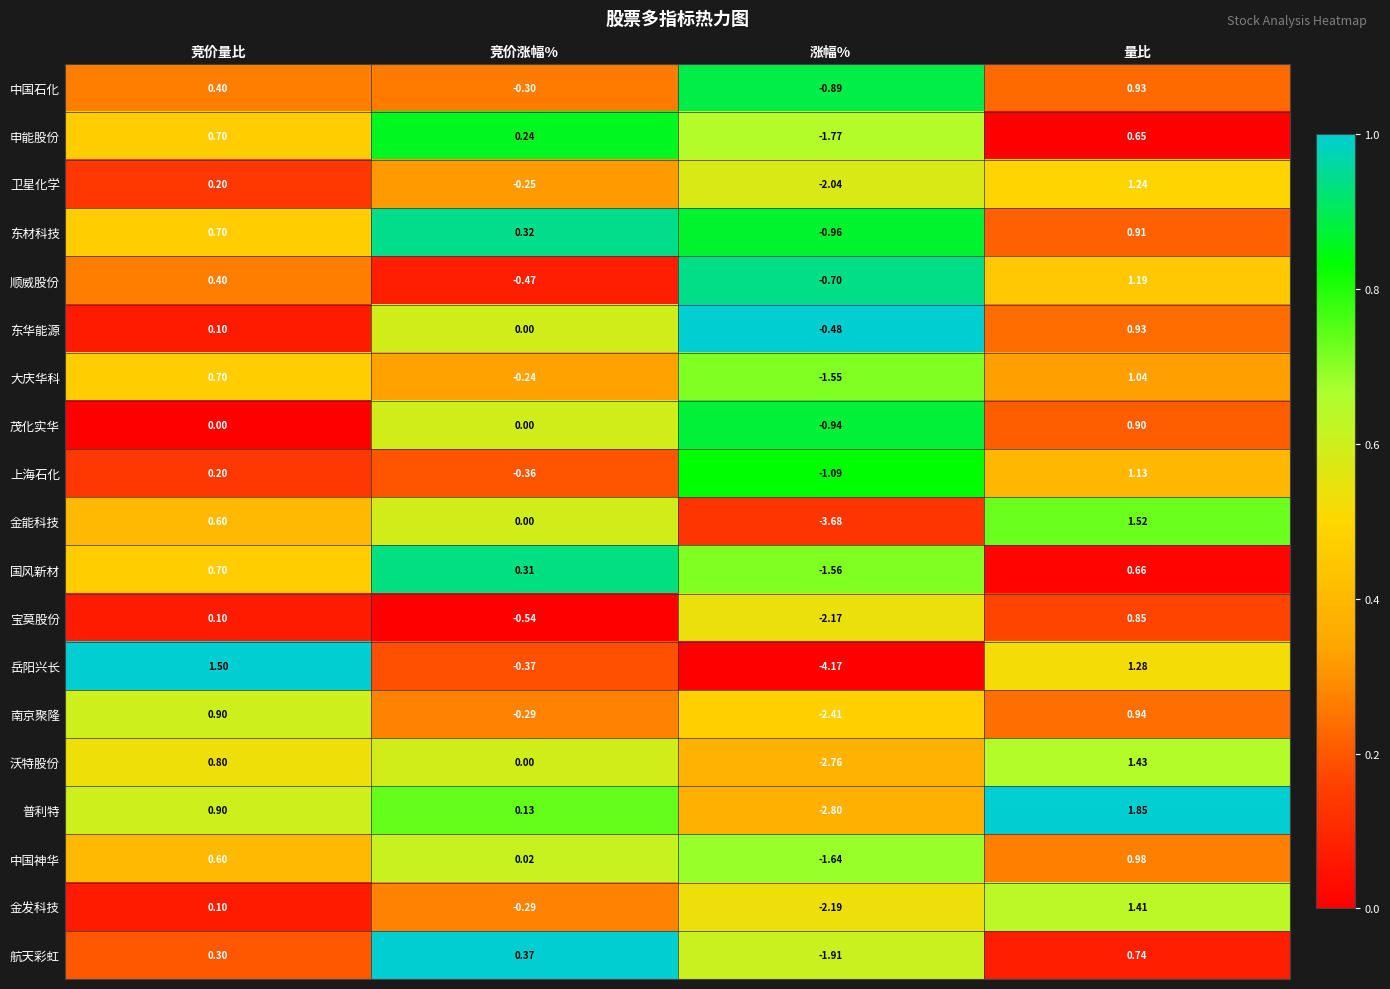

Which series has the largest range (max minus min)?

岳阳兴长